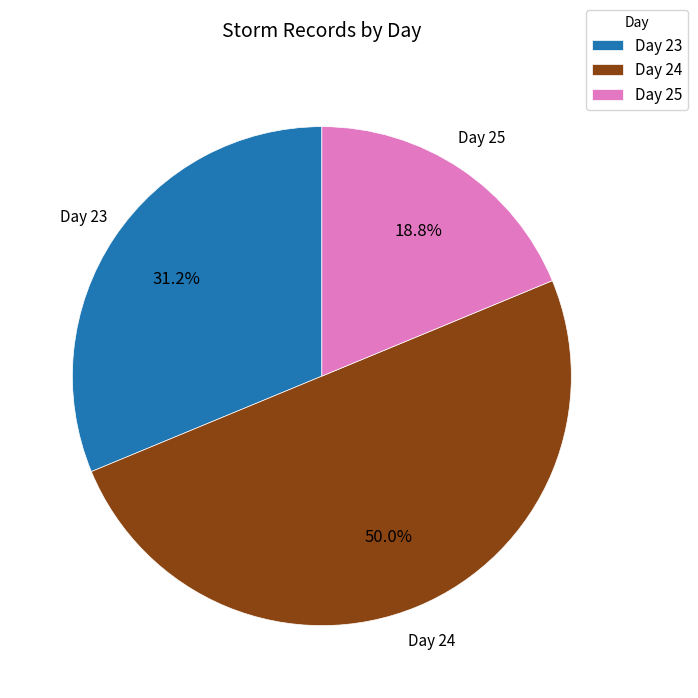

Is Day 25 the majority of the pie?

No